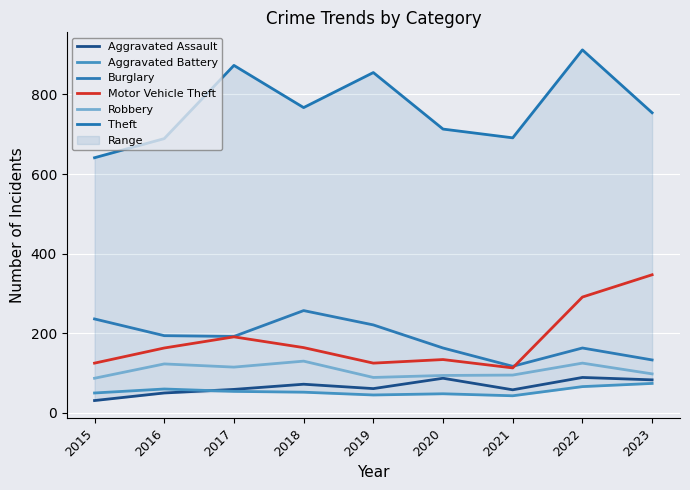

At which category is the sum across all series the highest?

2022